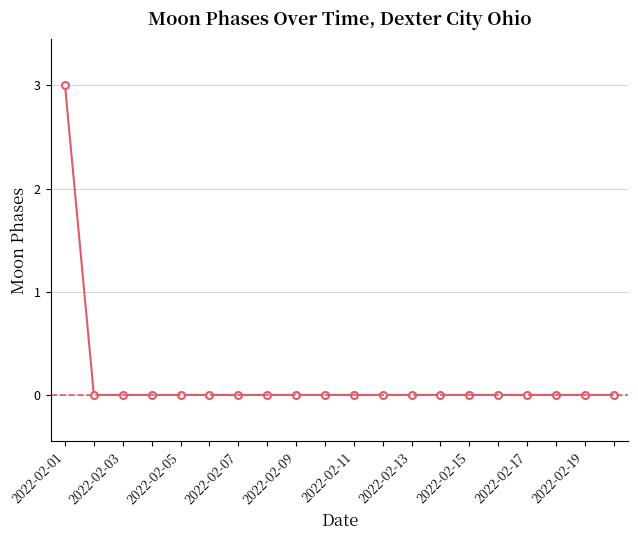

Is this an area chart (filled region under the line)?

No